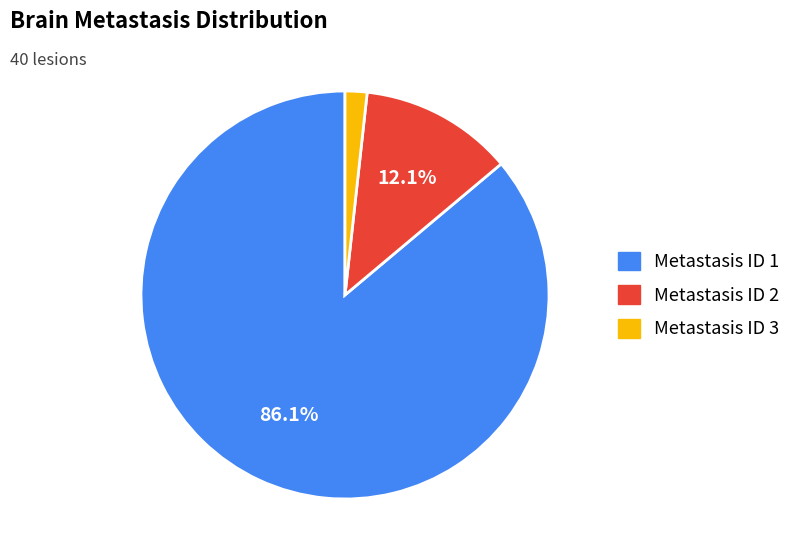

Count the number of slices in the pie.

3